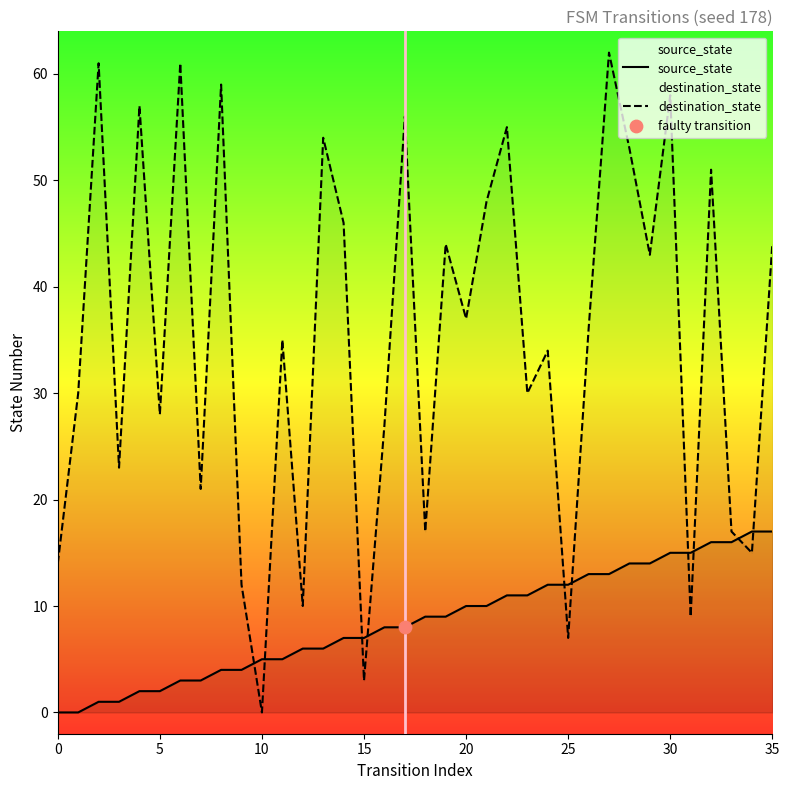

At which category is the sum across all series the highest?

27